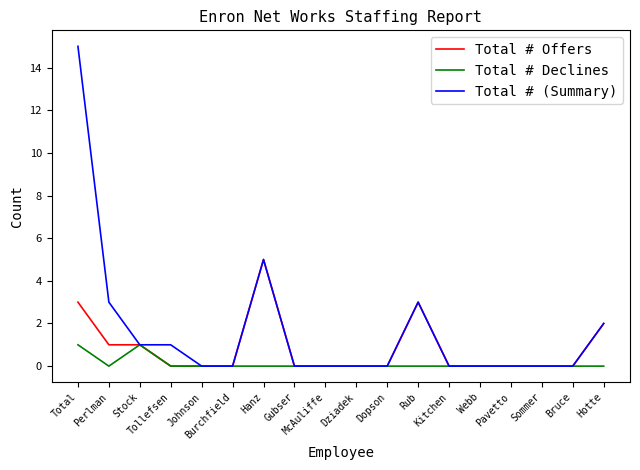

List the series in order of their peak value, highest first.

Total # (Summary), Total # Offers, Total # Declines